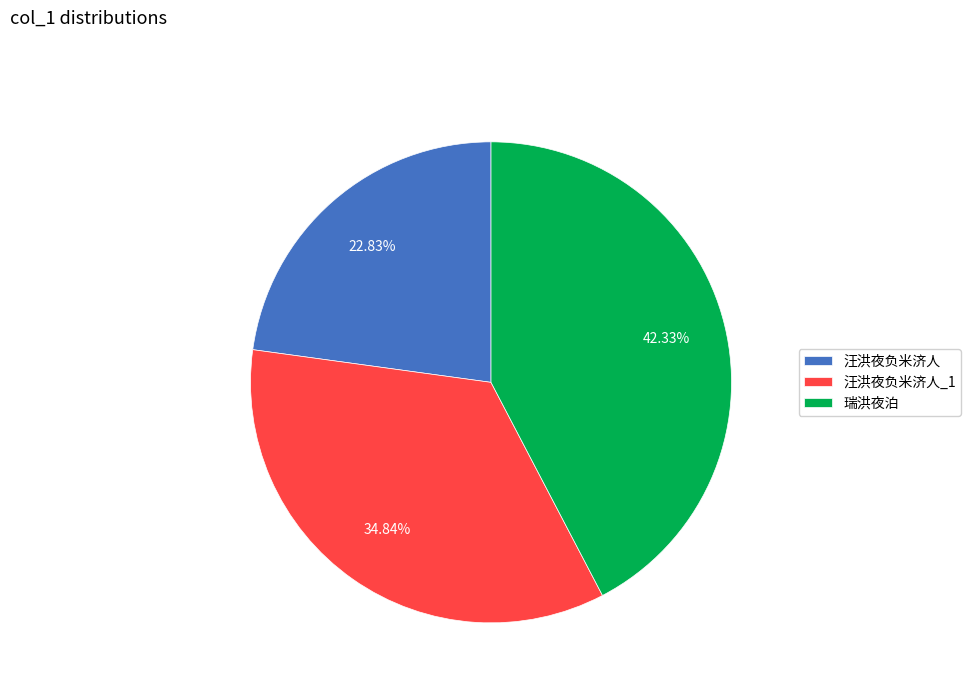

Which category has the biggest portion of the pie?

瑞洪夜泊